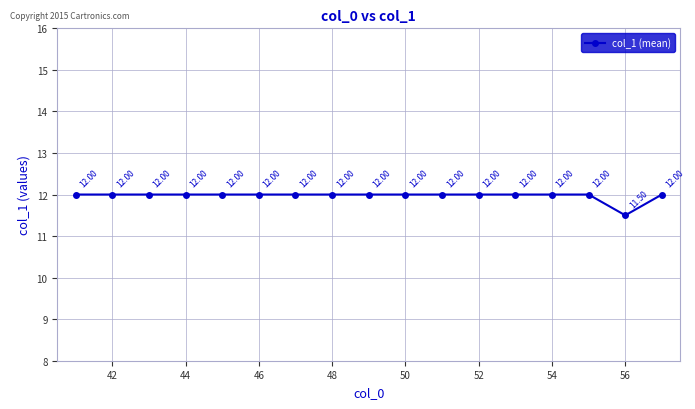

Reading right to left, extract all data points from this chart.

12.0	11.5	12.0	12.0	12.0	12.0	12.0	12.0	12.0	12.0	12.0	12.0	12.0	12.0	12.0	12.0	12.0